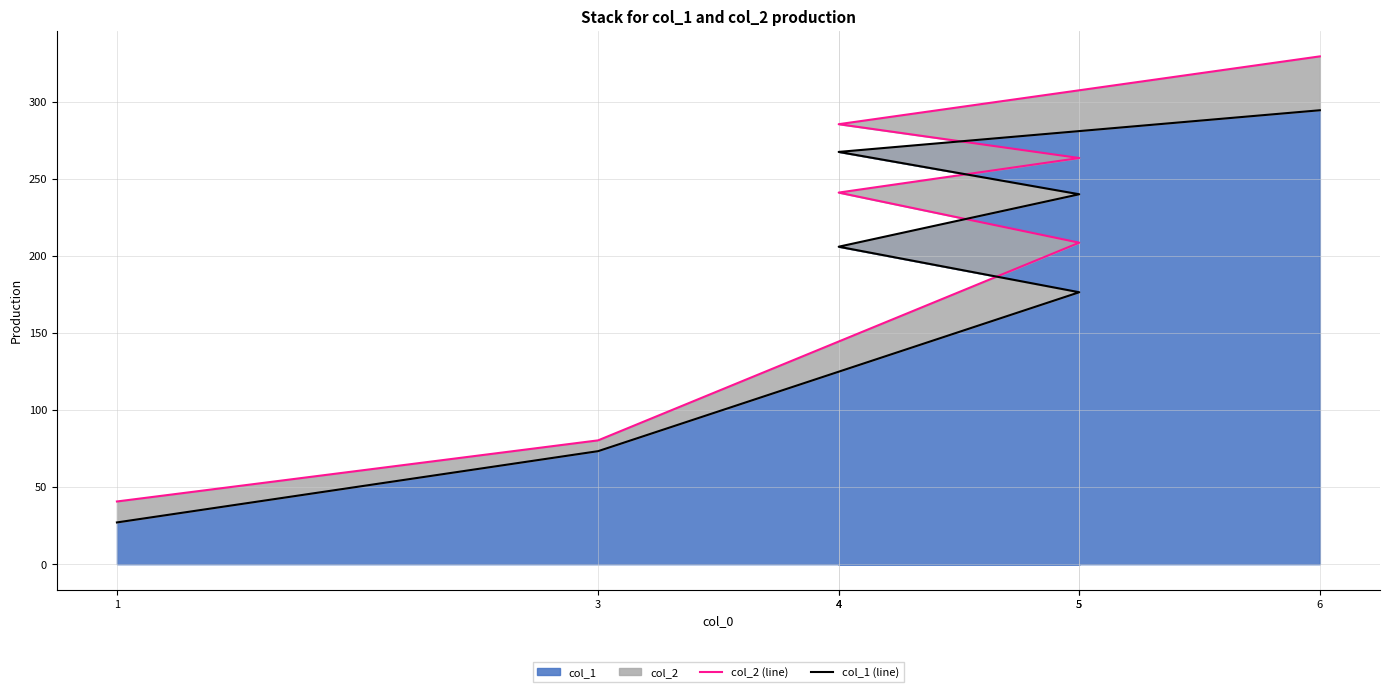

True or false: col_2 (line) and col_1 (line) cross at least once.

False